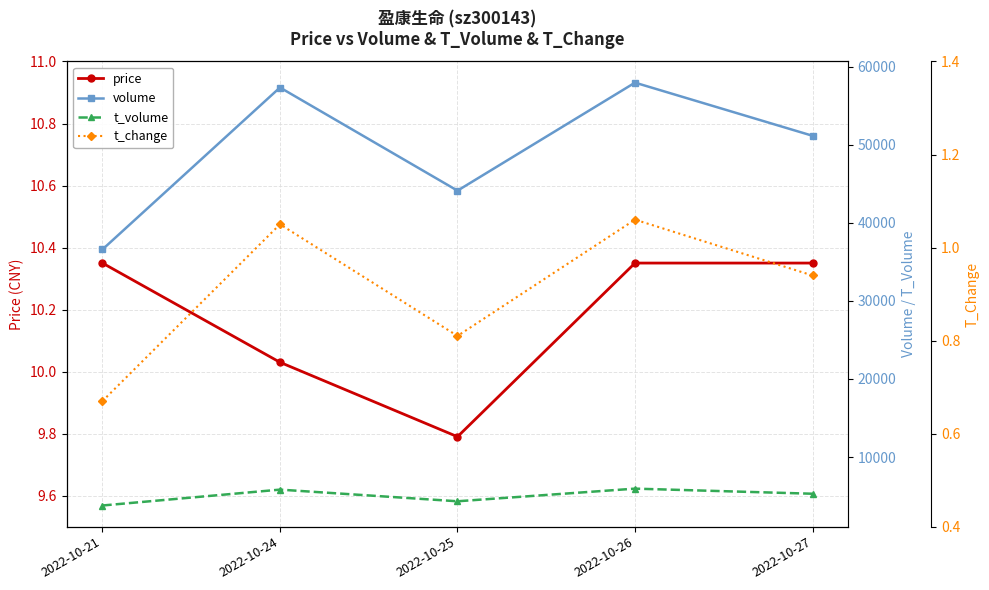

What is the spread (max minus min) of values at 2022-10-25?

44122.2